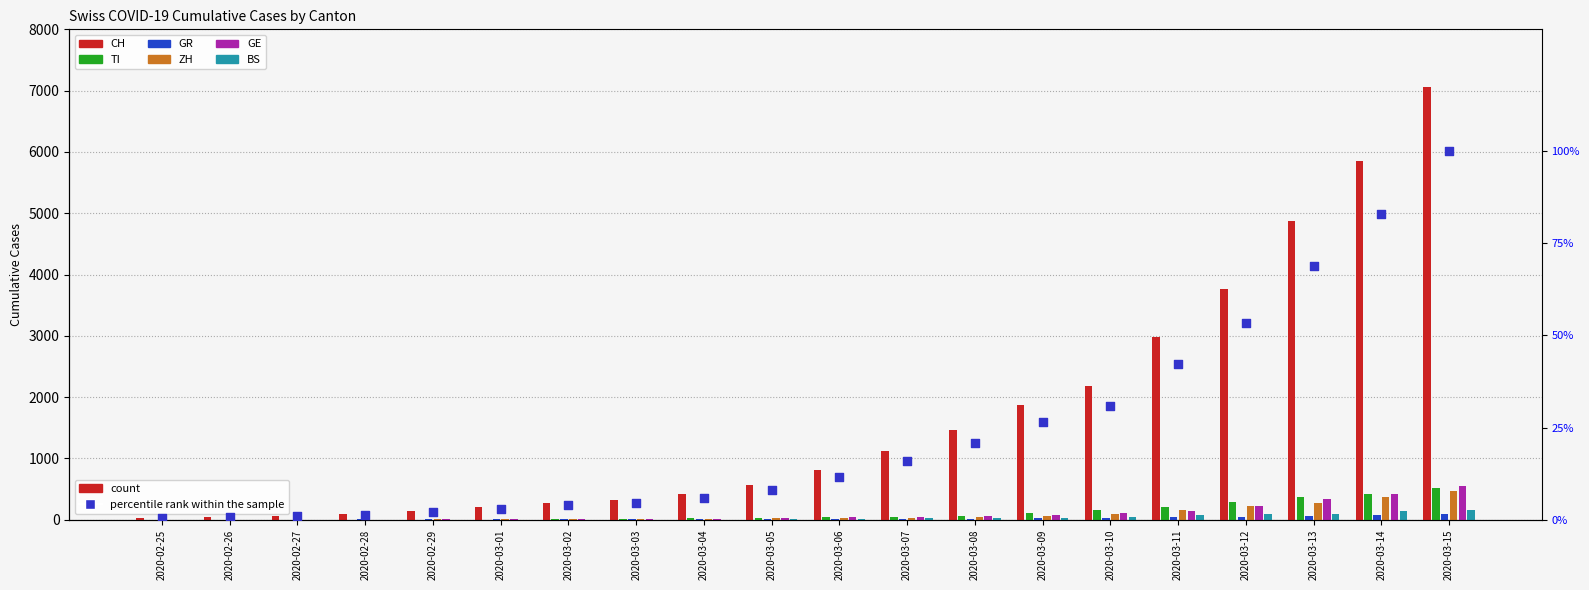

What is the total value across all series at 2020-03-11?

677.2